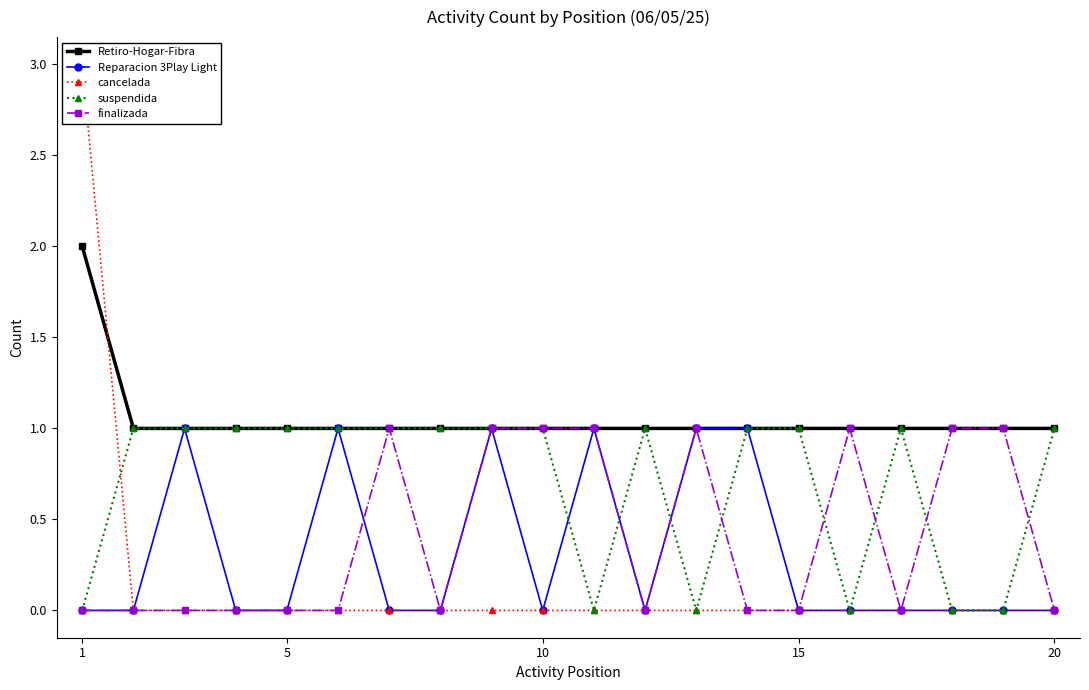

True or false: finalizada has more than 1 points higher than both neighbors.

True